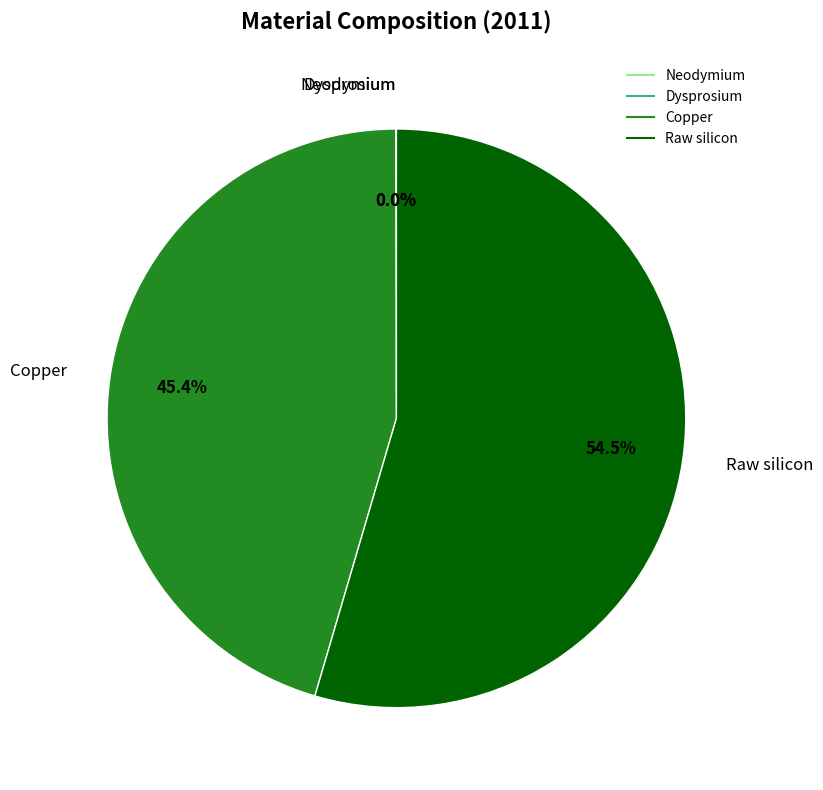

Which slice represents more than half of the pie?

Raw silicon